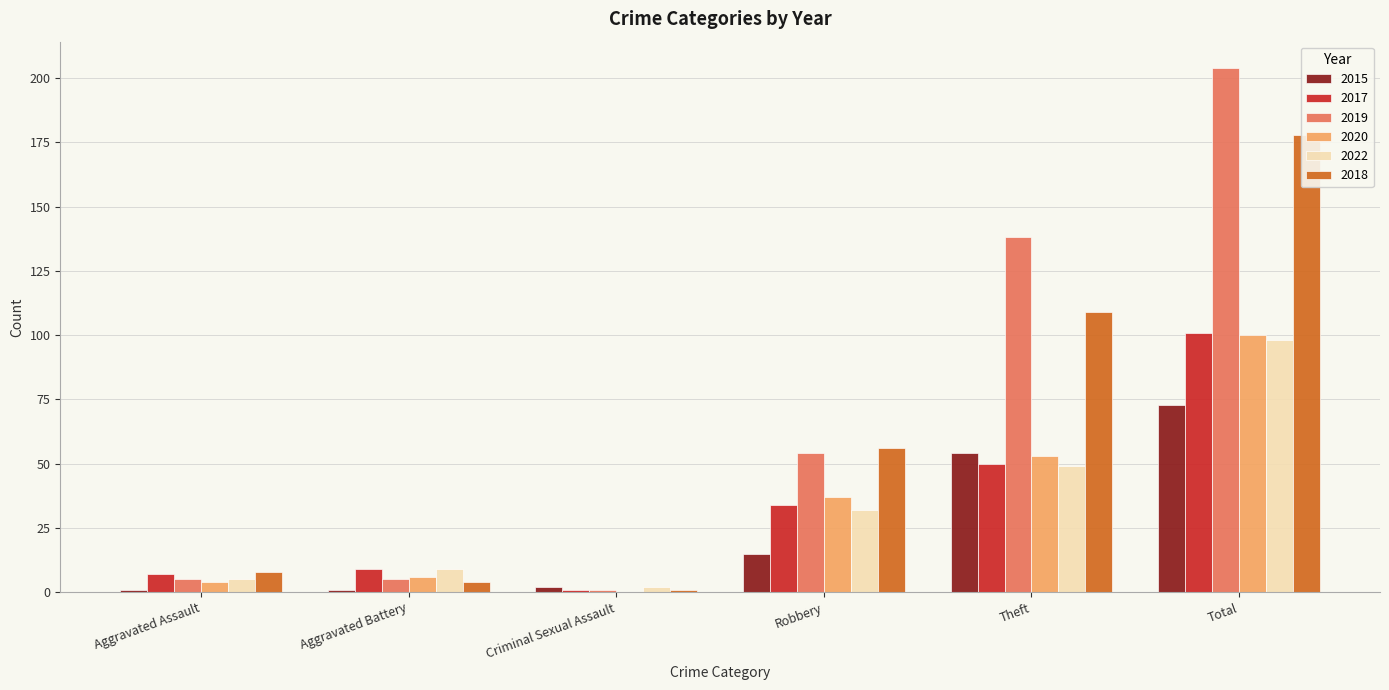

At Aggravated Battery, list the series in order from smallest to largest.

2015, 2018, 2019, 2020, 2017, 2022